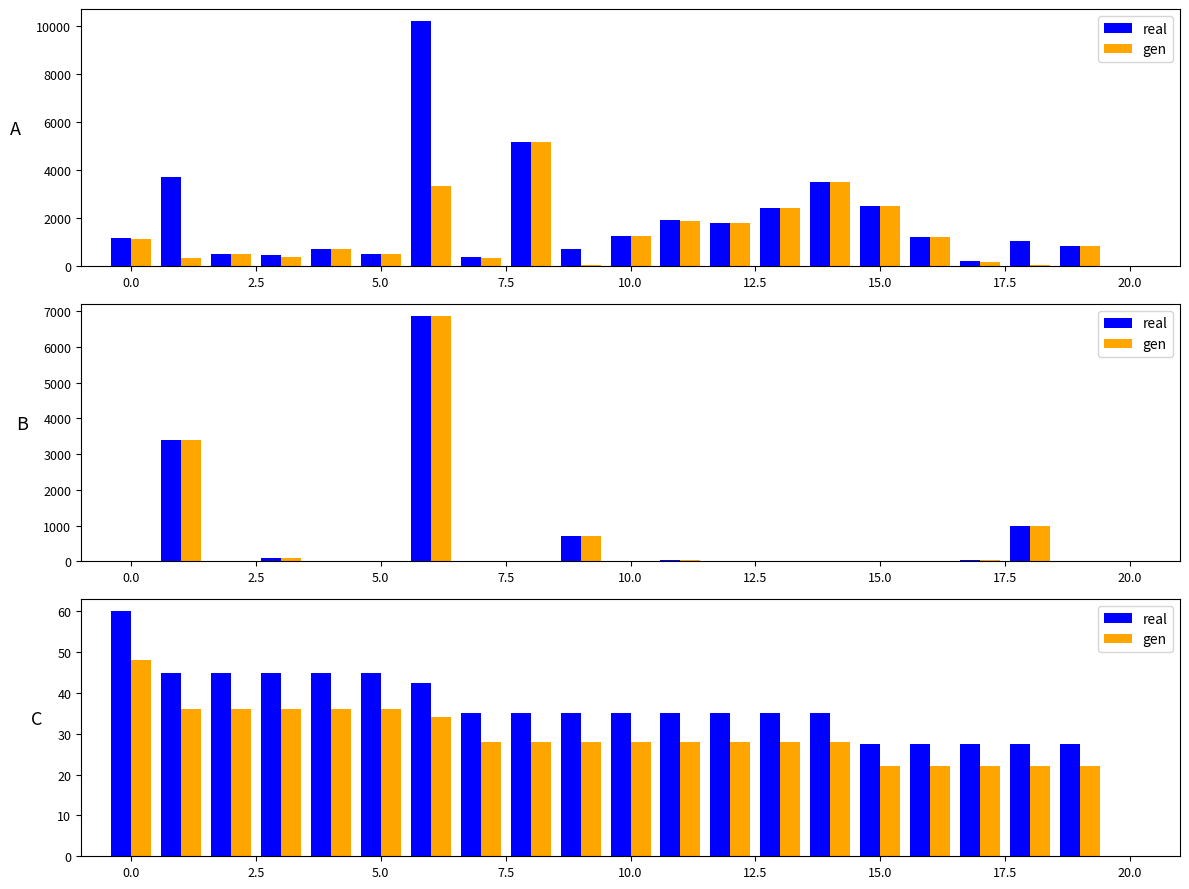

Which series has the largest total across all categories?

real